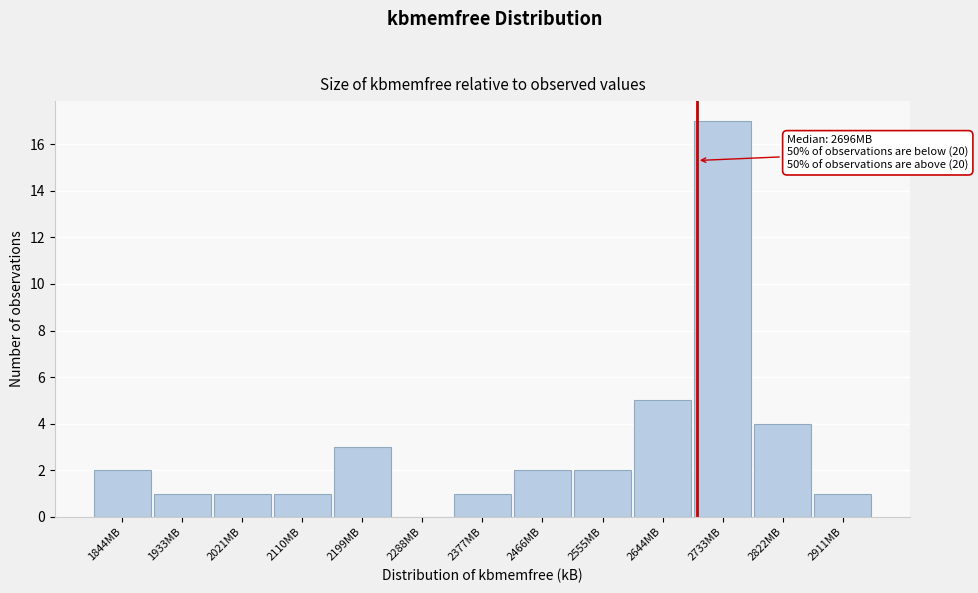

Reading right to left, extract all data points from this chart.

2911MB=1	2822MB=4	2733MB=17	2644MB=5	2555MB=2	2466MB=2	2377MB=1	2288MB=0	2199MB=3	2110MB=1	2021MB=1	1933MB=1	1844MB=2